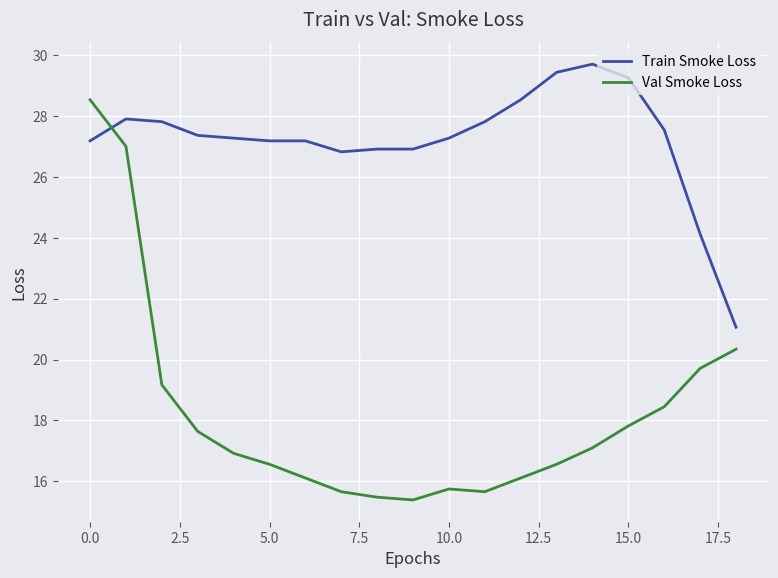

Which series has the largest range (max minus min)?

Val Smoke Loss